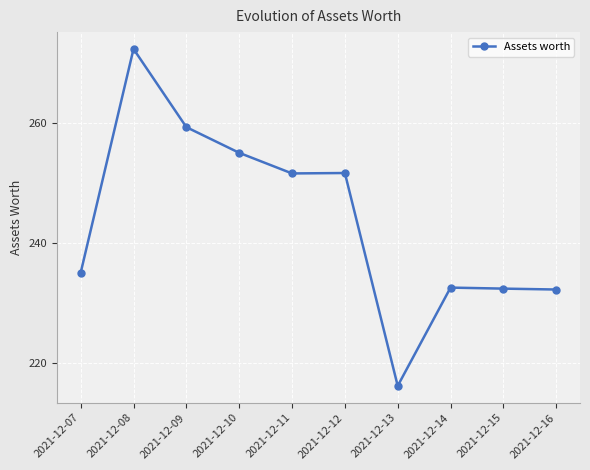

What is the difference between the maximum and minimum values?

56.2